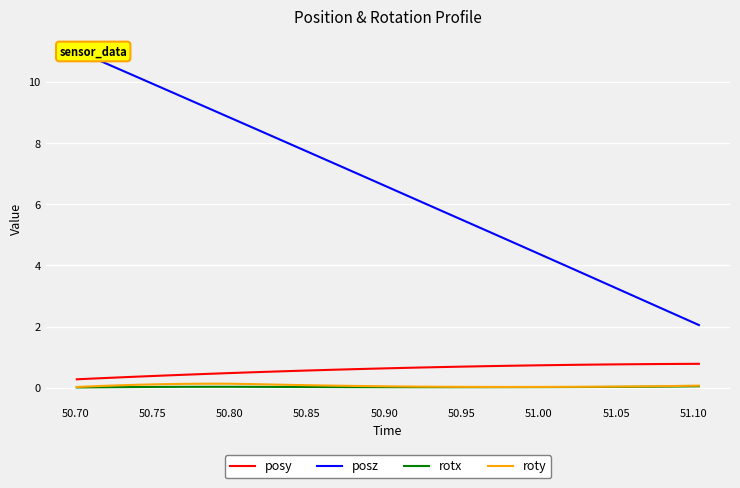

True or false: rotx and posy intersect in this chart.

False